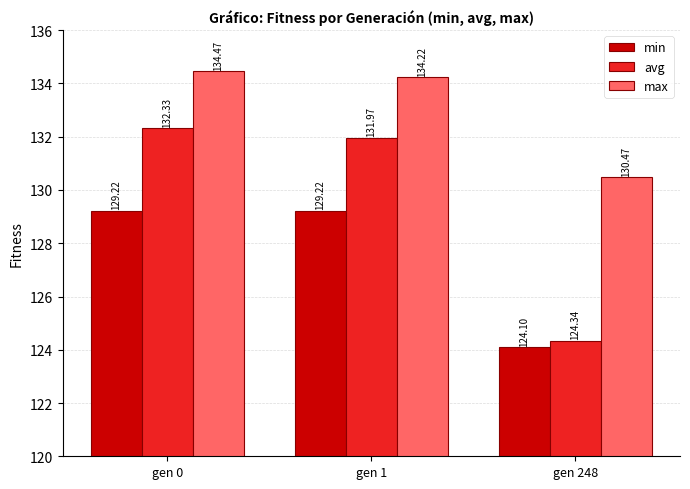

Which category has the lowest value across all series?

gen 248